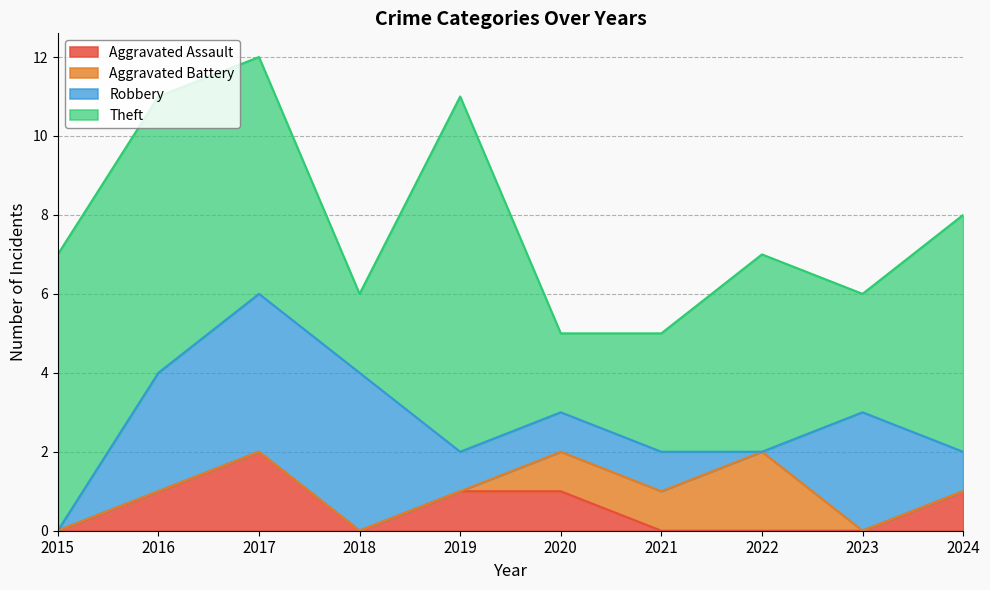

Between which two adjacent categories do Theft and Robbery first intersect?

2017 and 2018